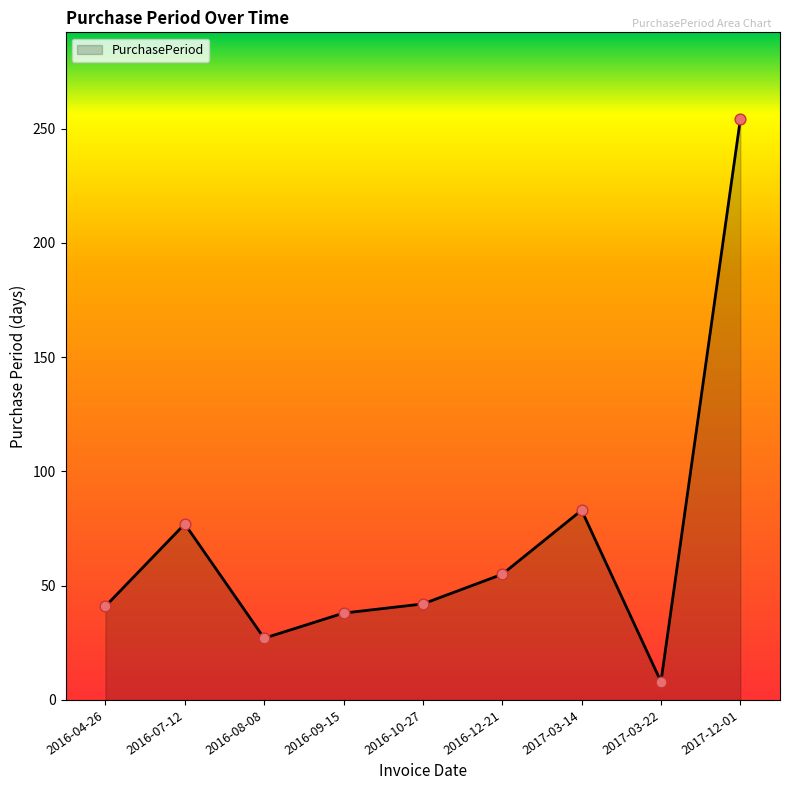

Which has a higher value, 2016-12-21 or 2017-03-14?

2017-03-14